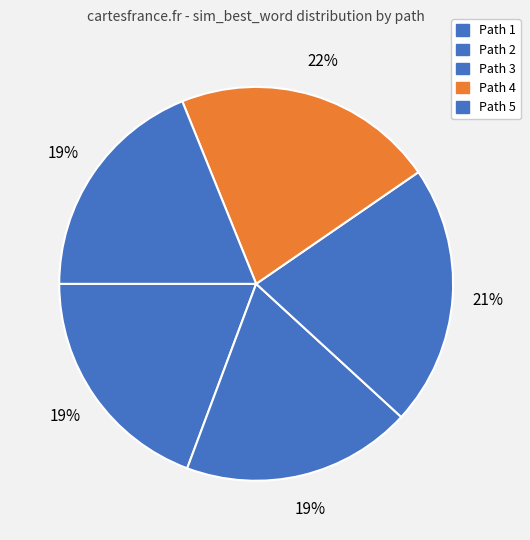

Rank the categories by value from lowest to highest.

Path 2, Path 5, Path 1, Path 3, Path 4